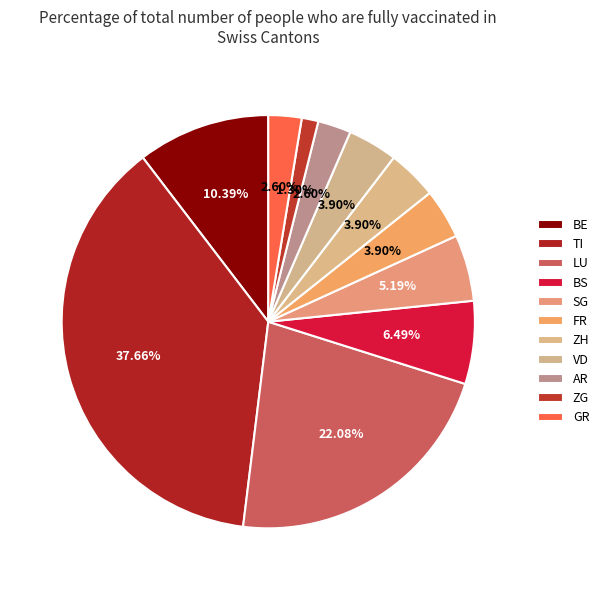

How many segments does this pie chart have?

11